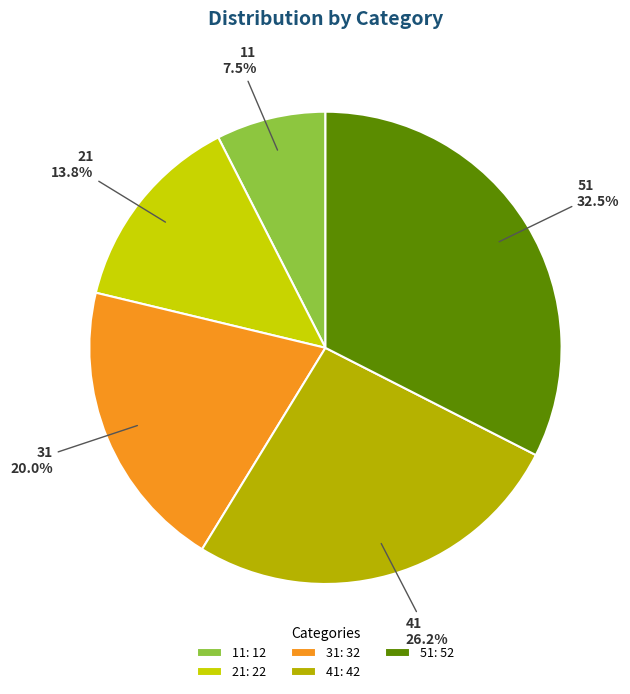

To the nearest percent, what percentage of the pie is 21?

14%